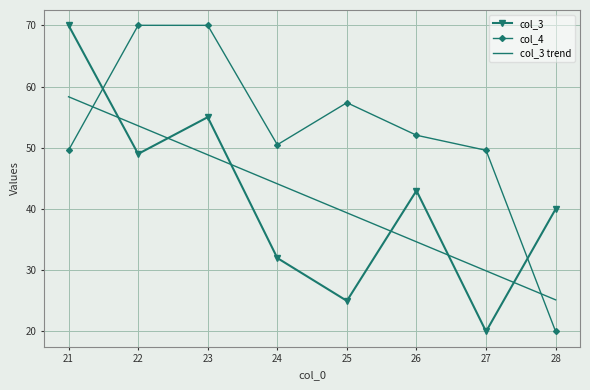

True or false: col_4 has more than 2 interior local peaks.

False